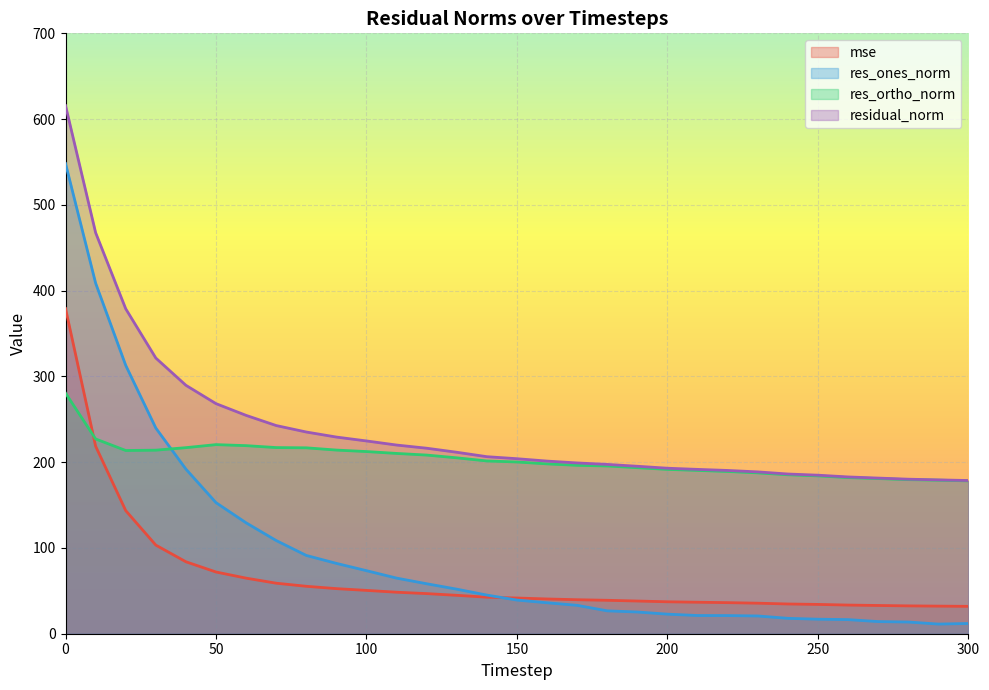

Reading left to right, transcribe all the data shown in this chart.

mse: 0=379.2	10=218.6	20=143.5	30=103.3	40=83.9	50=72.0	60=64.8	70=58.9	80=55.3	90=52.6	100=50.5	110=48.4	120=46.8	130=44.8	140=42.6	150=41.6	160=40.5	170=39.6	180=39.0	190=38.1	200=37.2	210=36.7	220=36.2	230=35.6	240=34.7	250=34.2	260=33.4	270=32.9	280=32.5	290=32.2	300=31.9
res_ones_norm: 0=548.1	10=408.7	20=312.9	30=239.8	40=191.9	50=152.8	60=129.3	70=108.6	80=91.3	90=82.0	100=73.5	110=64.8	120=58.3	130=51.9	140=45.0	150=39.2	160=36.1	170=33.1	180=26.7	190=25.3	200=22.8	210=21.2	220=21.2	230=20.7	240=18.0	250=16.9	260=16.5	270=14.2	280=13.7	290=11.3	300=11.9
res_ortho_norm: 0=280.5	10=227.1	20=213.6	30=214.0	40=216.9	50=220.5	60=219.3	70=217.0	80=216.7	90=214.1	100=212.4	110=210.2	120=208.3	130=205.1	140=201.4	150=200.2	160=198.0	170=196.3	180=195.6	190=193.6	200=191.6	210=190.4	220=189.2	230=187.5	240=185.3	250=184.1	260=182.0	270=180.9	280=179.7	290=179.0	300=178.2
residual_norm: 0=615.8	10=467.6	20=378.8	30=321.4	40=289.6	50=268.2	60=254.6	70=242.7	80=235.2	90=229.3	100=224.7	110=220.0	120=216.3	130=211.6	140=206.4	150=204.0	160=201.3	170=199.1	180=197.4	190=195.2	200=193.0	210=191.6	220=190.4	230=188.7	240=186.2	250=184.8	260=182.8	270=181.5	280=180.2	290=179.4	300=178.6